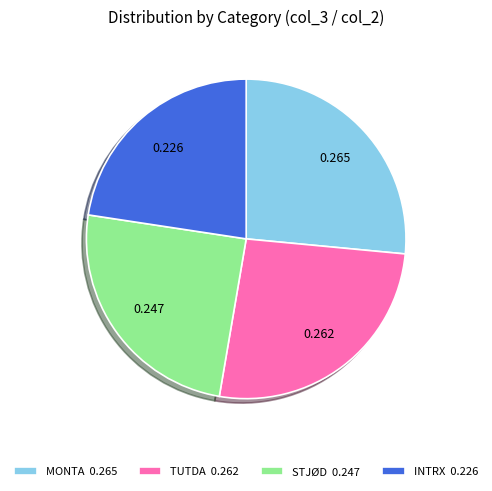

Is there any slice that represents more than half of the pie?

No